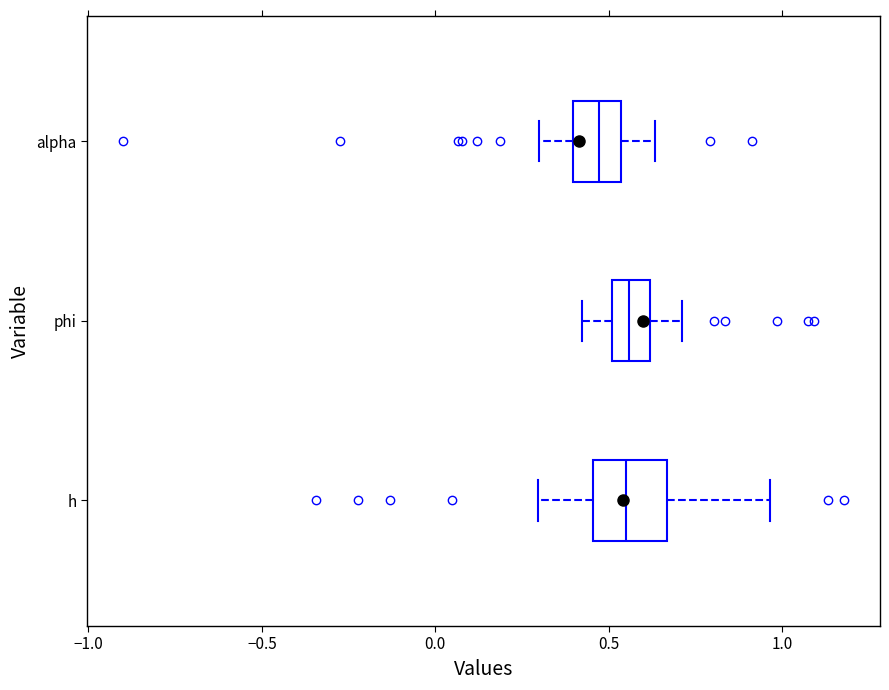

Which box's median line is the furthest to the left?

alpha